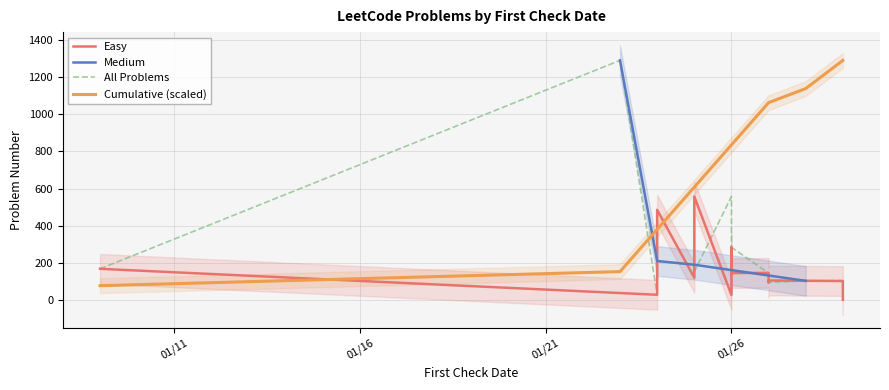

At which category does the data reach its first local valley?

2